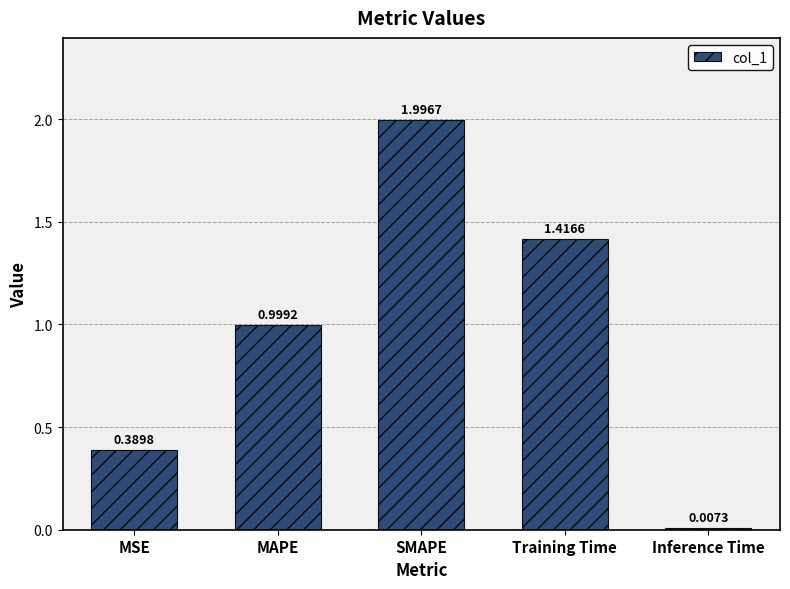

The chart shows a value of 3.1 at SMAPE. True or false?

False